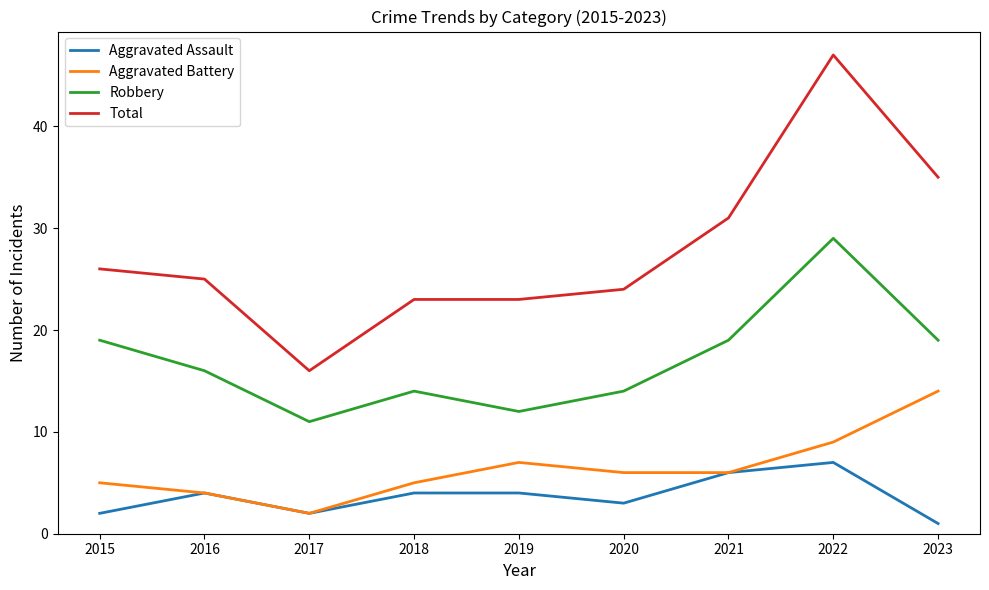

What value does the Total series have at 2018?

23